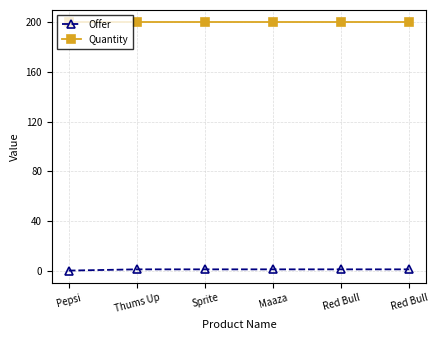

The value of Quantity at Sprite is 322. True or false?

False